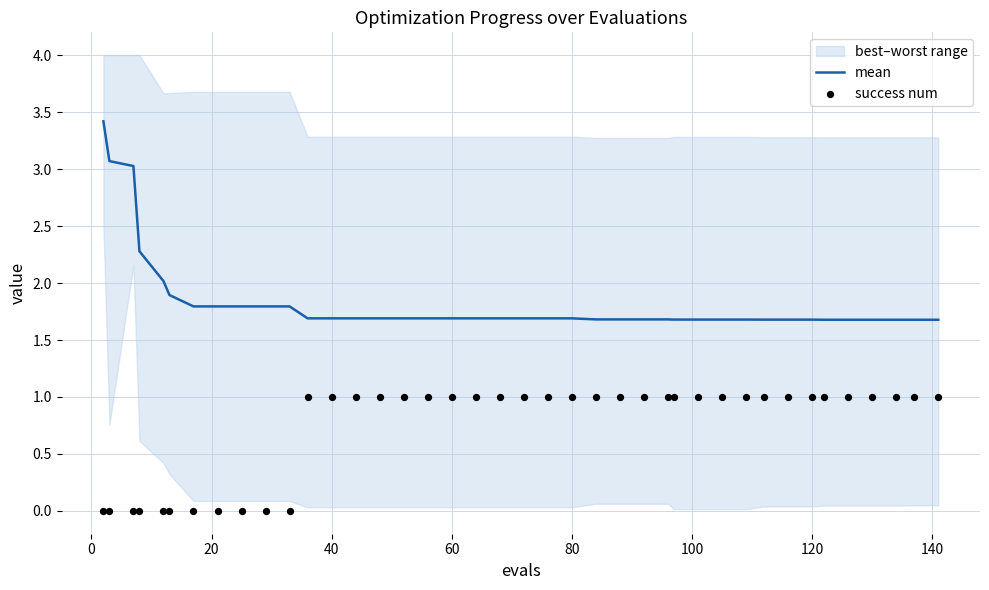

Which series has the largest total across all categories?

mean